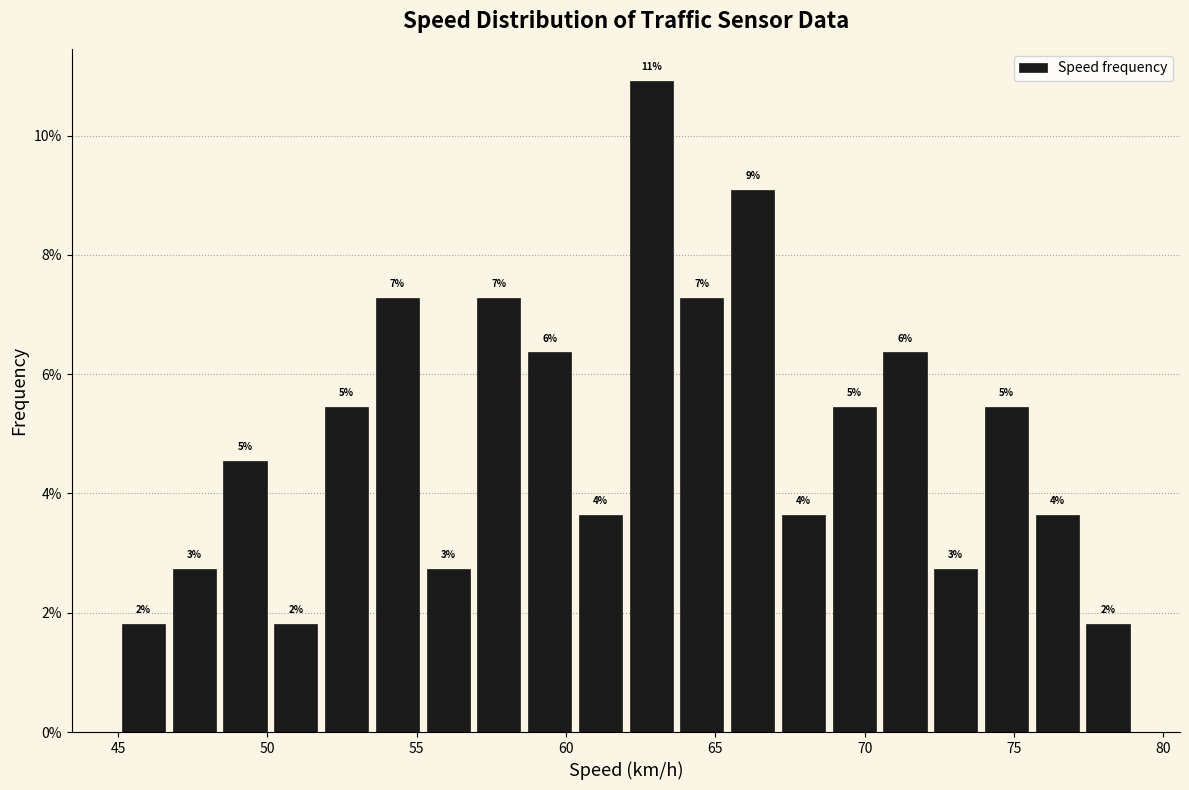

Read against the x-axis, roughly where is the centre of the tallest bar?

63.0